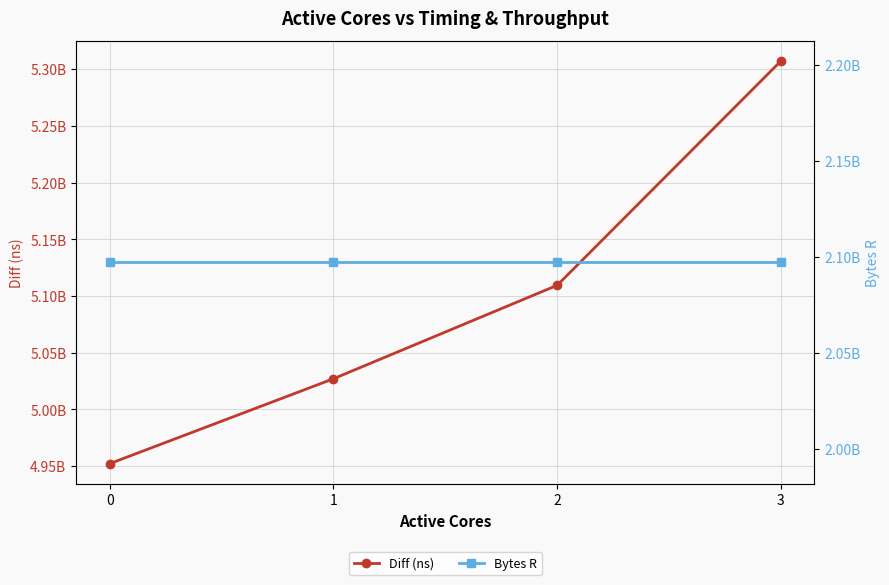

At which label does Diff (ns) first exceed 5109410608?

3